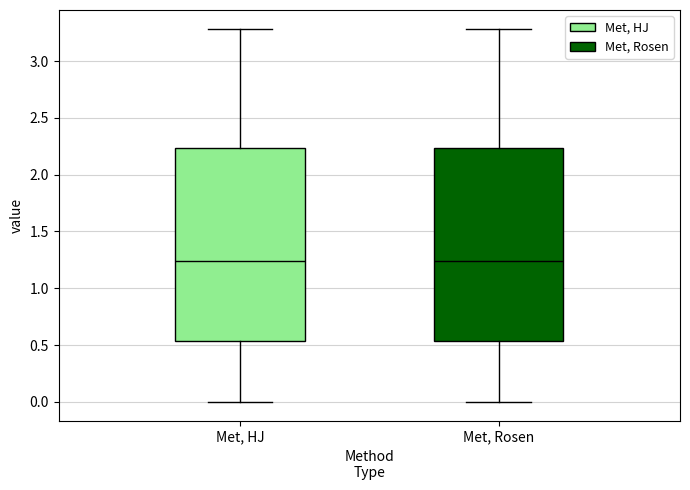

Reading left to right, transcribe this box plot: for each box, give where its median line is, the range the box spans, and where its two whiskers end, as read against the y-axis. The values are not printed on the chart, so give them approximately, as read against the axis.

Met, HJ: median 1.25, box 0.55 to 2.25, whiskers 0.00 to 3.30
Met, Rosen: median 1.25, box 0.55 to 2.25, whiskers 0.00 to 3.30